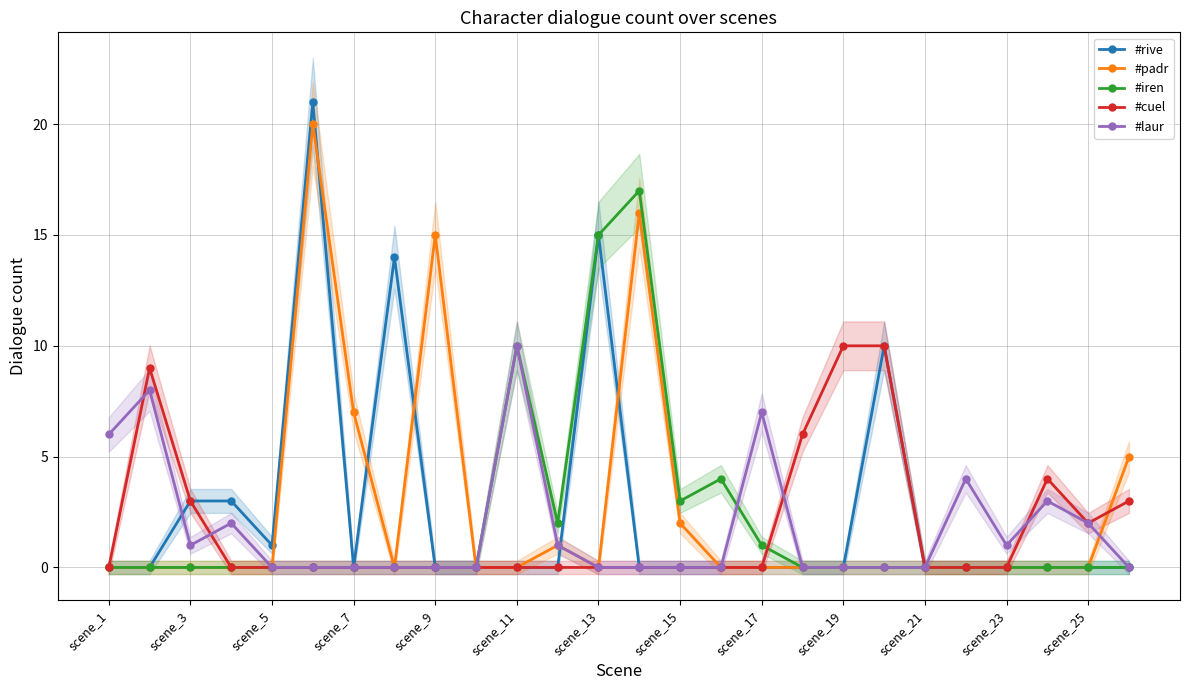

True or false: #iren has more than 1 points higher than both neighbors.

True